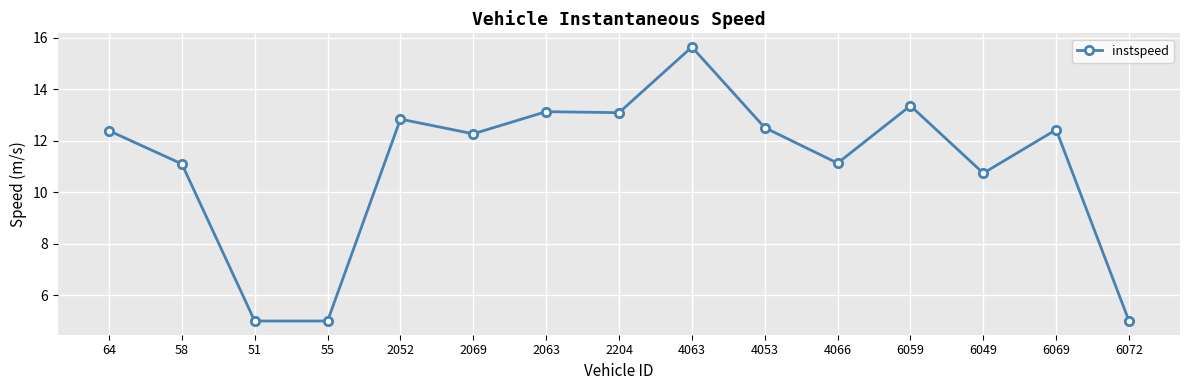

Read the value at 2204.

13.1